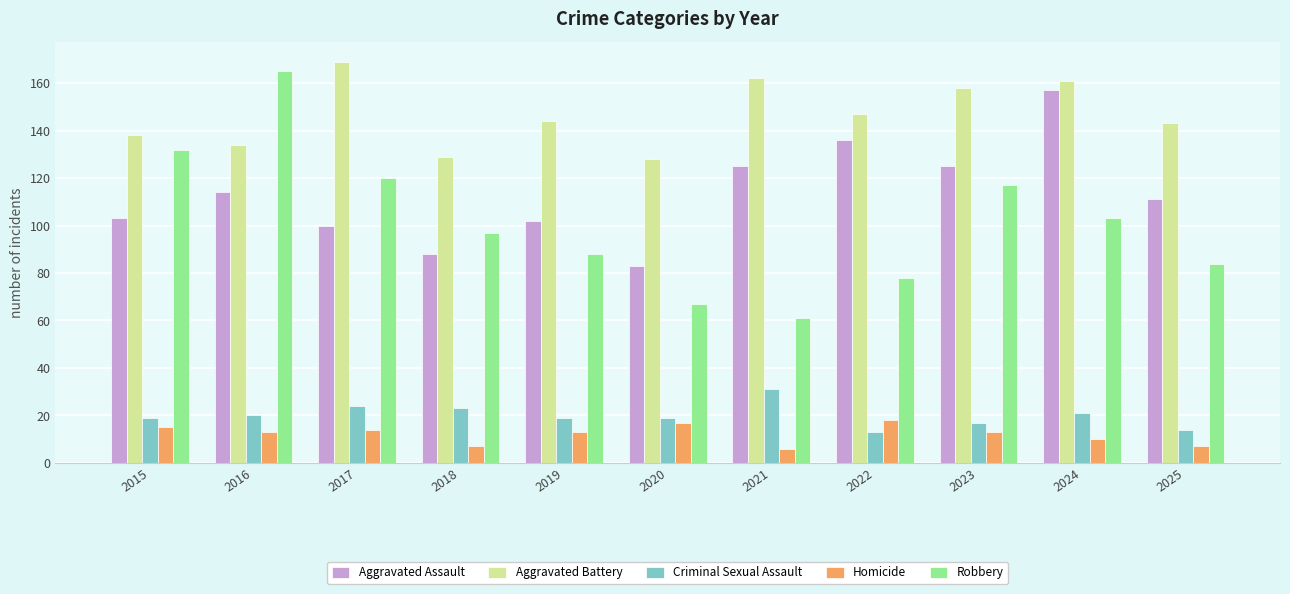

What is the approximate value of Criminal Sexual Assault at 2023?

17